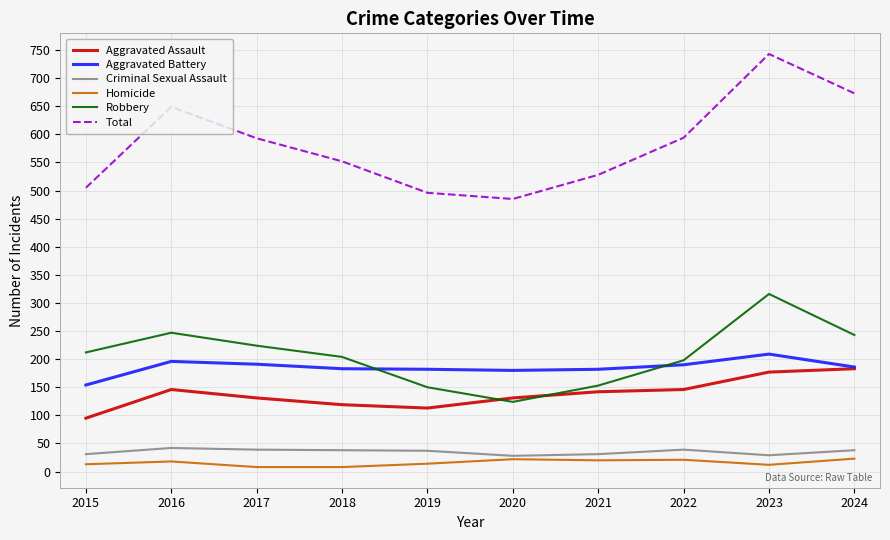

Which category has the highest value across all series?

2023